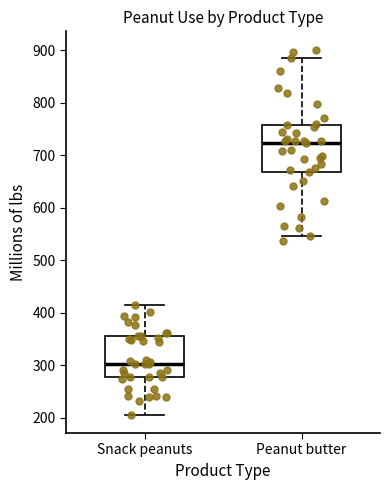

Reading left to right, read every box against the y-axis: the position of its median line, the range the box covers, and the ends of its whiskers. The values are not printed on the chart, so give them approximately, as read against the axis.

Snack peanuts: median 300, box 280 to 360, whiskers 210 to 410
Peanut butter: median 720, box 670 to 760, whiskers 550 to 890